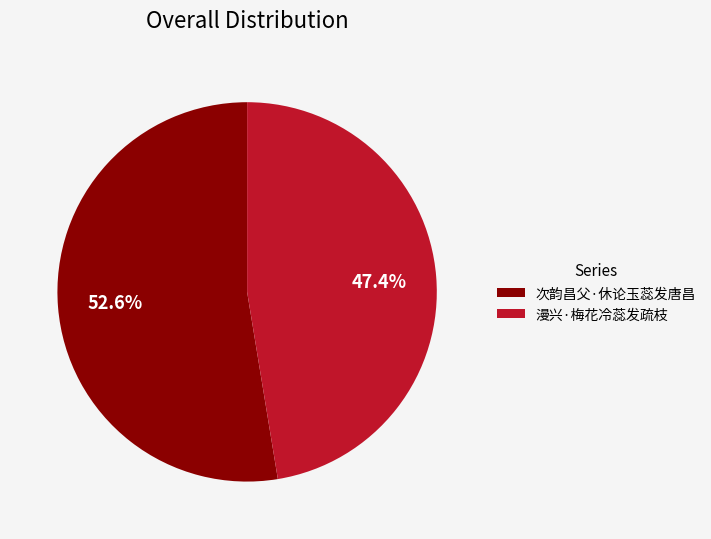

To the nearest percent, what portion does 漫兴·梅花冷蕊发疏枝 represent?

47%